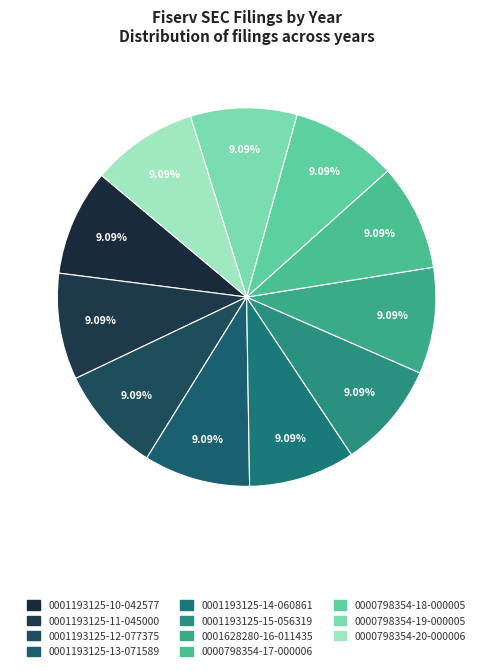

How many segments does this pie chart have?

11